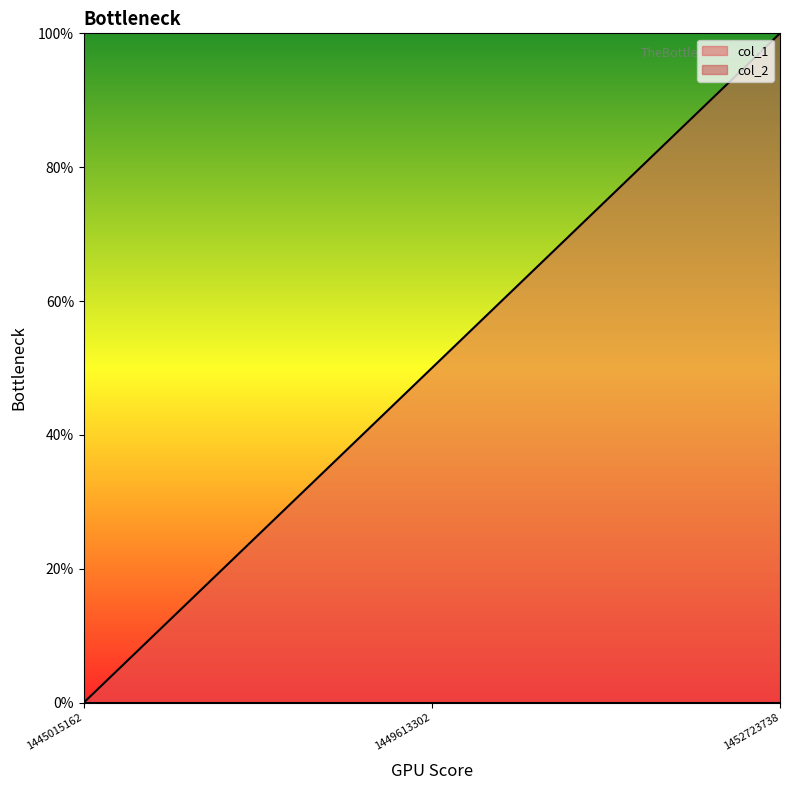

What is the difference between the maximum and minimum values?

100